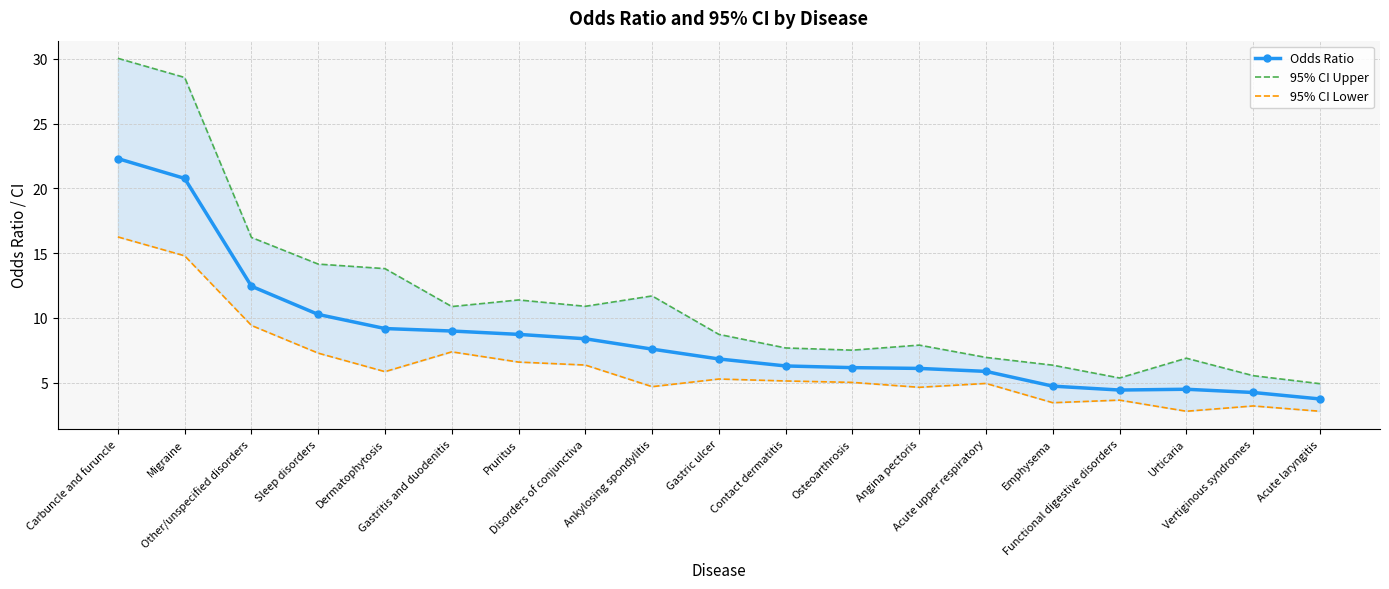

Reading left to right, extract all data points from this chart.

Odds Ratio: 22.3	20.8	12.4	10.3	9.2	9.0	8.7	8.4	7.6	6.8	6.3	6.2	6.1	5.9	4.7	4.4	4.5	4.2	3.7
95% CI Upper: 30.1	28.6	16.2	14.2	13.8	10.9	11.4	10.9	11.7	8.7	7.7	7.5	7.9	6.9	6.3	5.3	6.9	5.5	4.9
95% CI Lower: 16.2	14.8	9.4	7.3	5.8	7.4	6.6	6.3	4.7	5.3	5.1	5.0	4.6	4.9	3.4	3.6	2.8	3.2	2.8